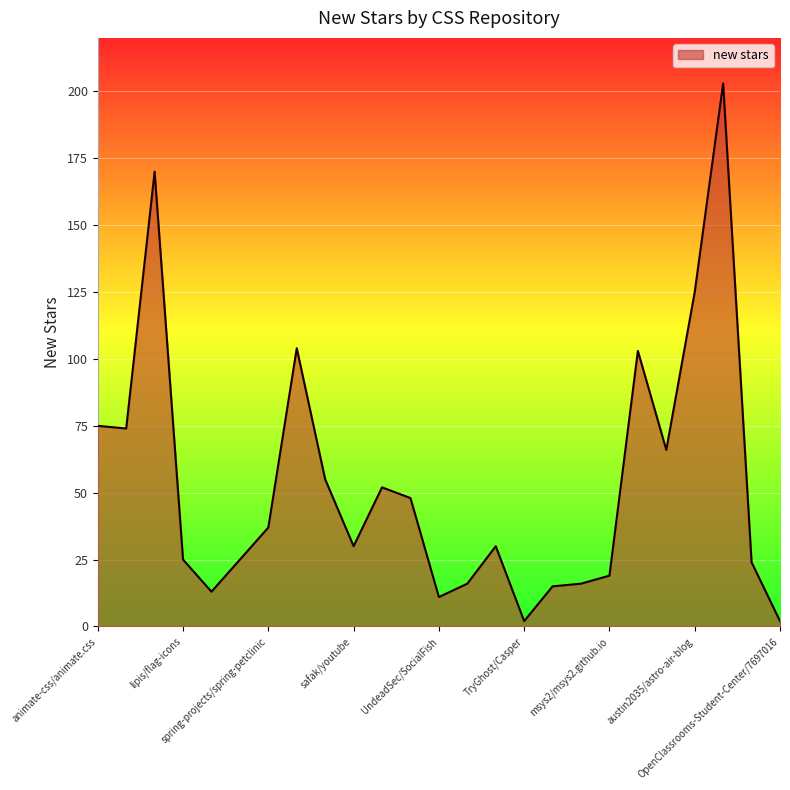

What is the maximum value shown in the chart?

203